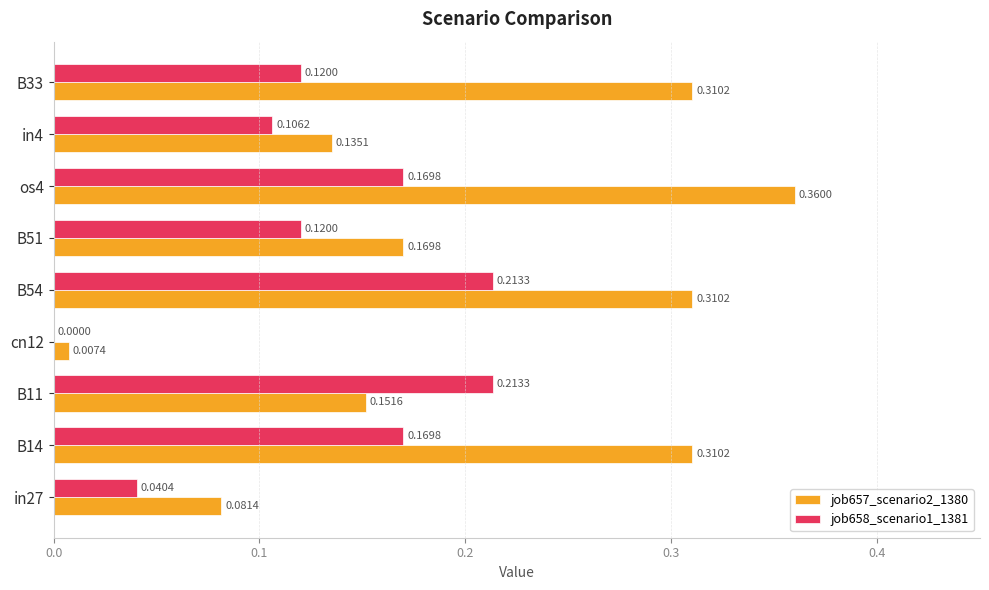

What is the sum of the job657_scenario2_1380 values at os4 and B33?

0.7